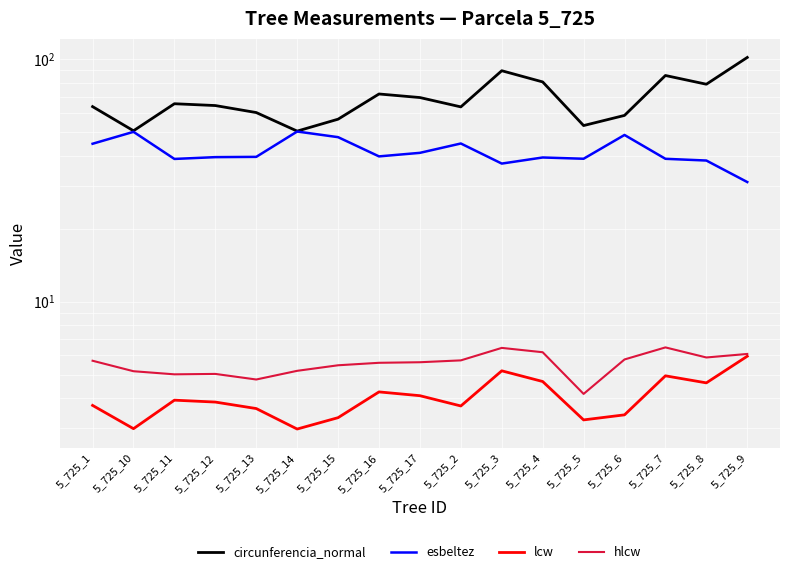

Does the chart display data point markers on the line(s)?

No